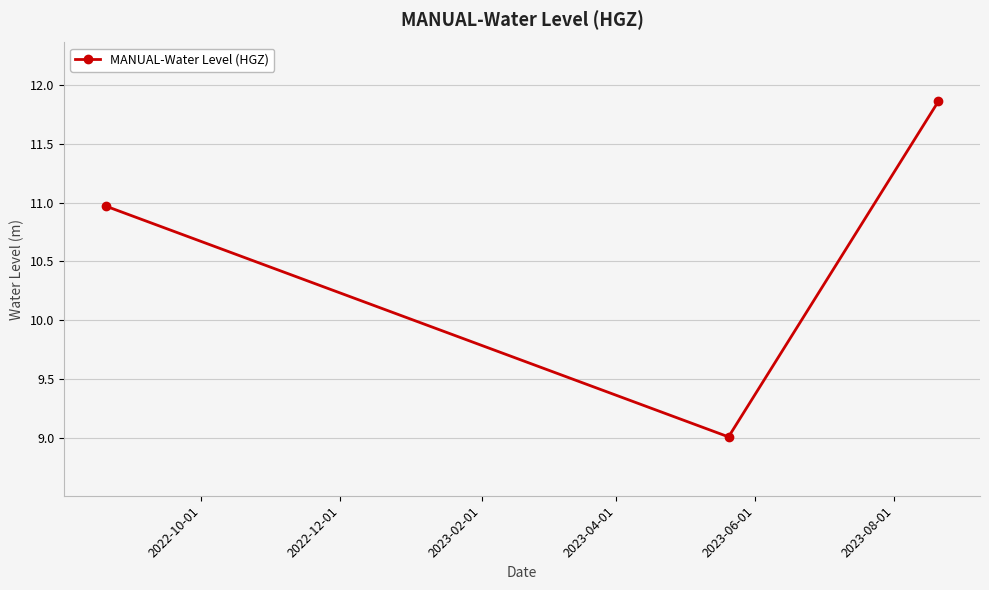

What is the sum of all values?

31.8